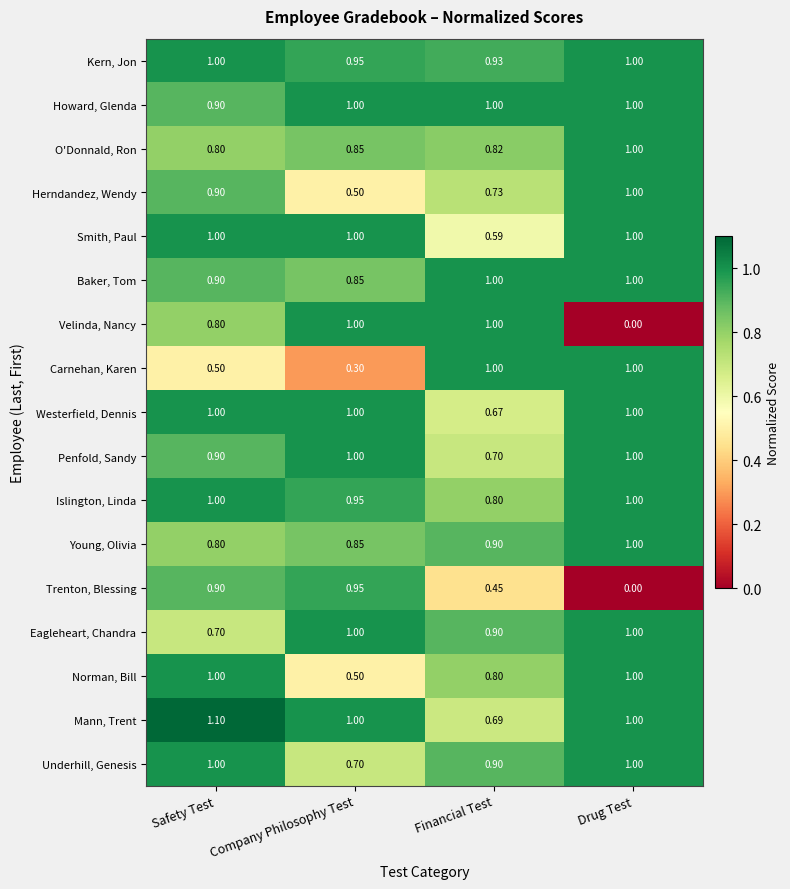

At which label is Mann, Trent closest to 0?

Financial Test